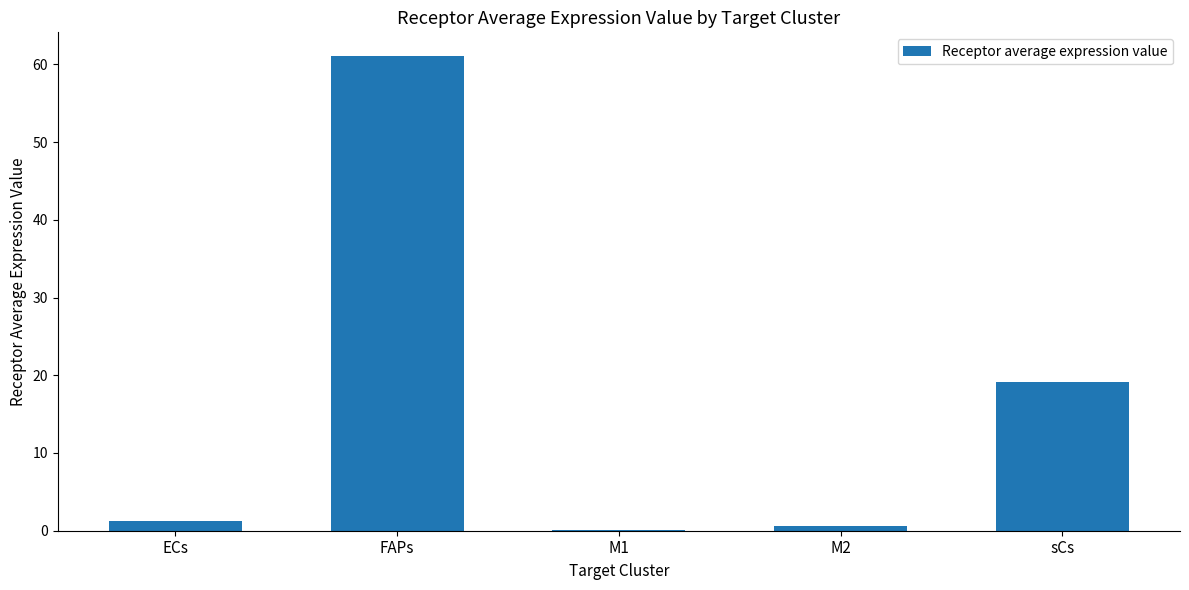

What is the ratio of the value at ECs to the value at sCs?

0.1